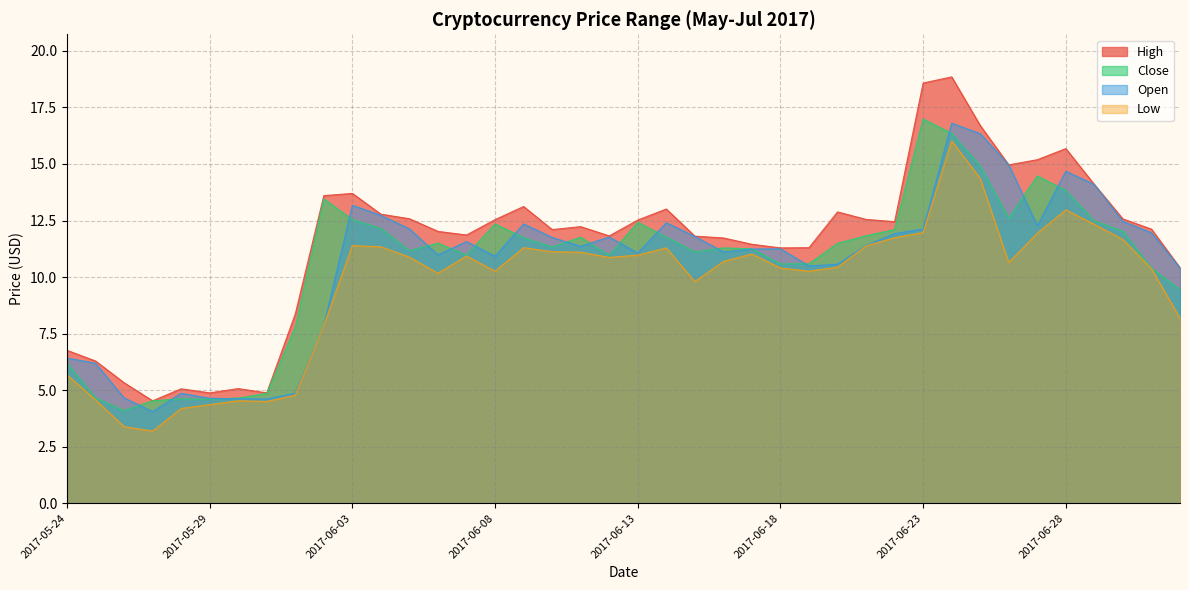

Reading left to right, transcribe all the data shown in this chart.

High: 6.8	6.3	5.3	4.5	5.1	4.9	5.1	4.9	8.4	13.6	13.7	12.8	12.6	12.0	11.9	12.5	13.1	12.1	12.2	11.8	12.5	13.0	11.8	11.7	11.4	11.3	11.3	12.9	12.6	12.4	18.6	18.9	16.7	15.0	15.2	15.7	14.1	12.6	12.1	10.4
Close: 6.2	4.7	4.1	4.5	4.6	4.6	4.7	4.9	7.8	13.5	12.5	12.2	11.2	11.5	11.0	12.3	11.7	11.3	11.8	11.0	12.4	11.8	11.1	11.3	11.2	10.6	10.6	11.5	11.8	12.1	17.0	16.4	14.9	12.6	14.5	13.8	12.5	12.0	10.4	9.4
Open: 6.4	6.2	4.7	4.0	4.9	4.6	4.6	4.6	4.9	7.9	13.2	12.7	12.1	11.0	11.6	10.9	12.3	11.8	11.4	11.8	11.1	12.4	11.8	11.1	11.2	11.2	10.5	10.6	11.4	11.9	12.1	16.8	16.3	15.0	12.3	14.7	14.1	12.5	12.0	10.4
Low: 5.7	4.6	3.4	3.2	4.2	4.4	4.5	4.5	4.8	7.9	11.4	11.3	10.9	10.2	10.9	10.3	11.3	11.1	11.1	10.9	11.0	11.3	9.8	10.7	11.0	10.4	10.3	10.4	11.4	11.7	12.0	16.0	14.4	10.6	11.9	13.0	12.3	11.7	10.4	8.2